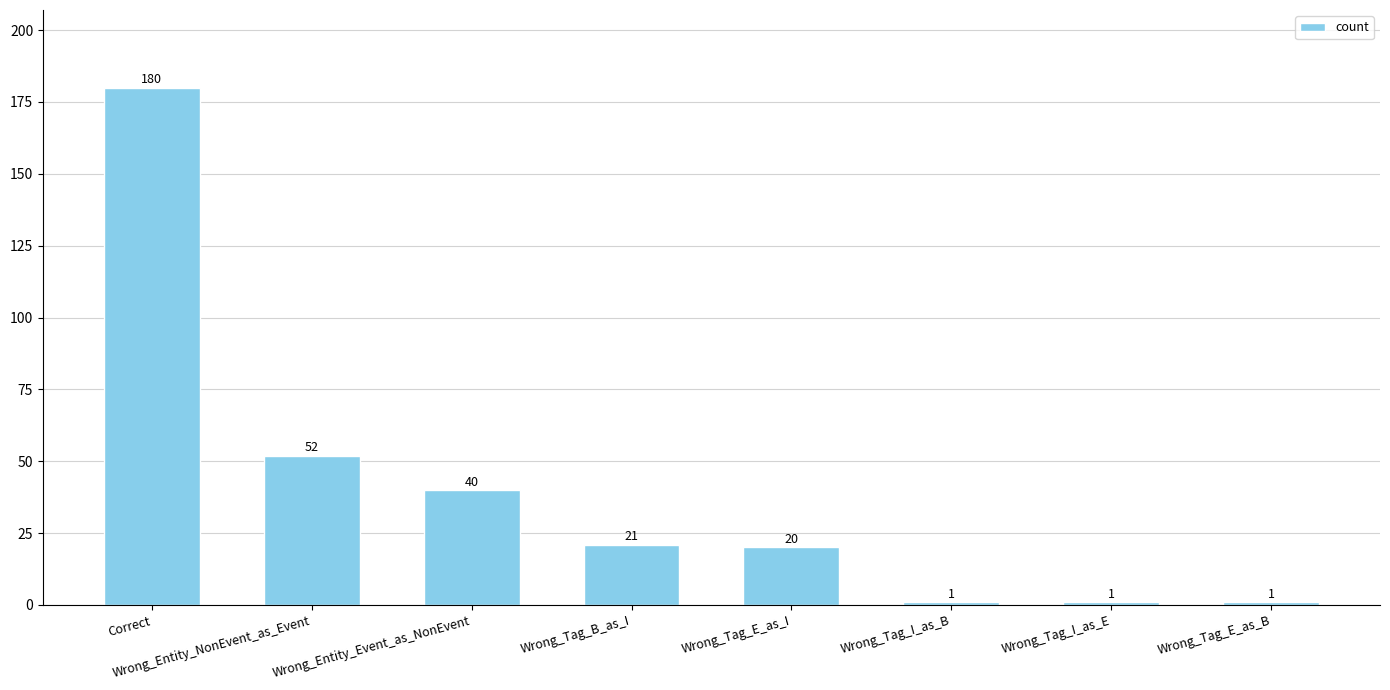

What is the change in value from Wrong_Entity_Event_as_NonEvent to Wrong_Tag_B_as_I?

-19